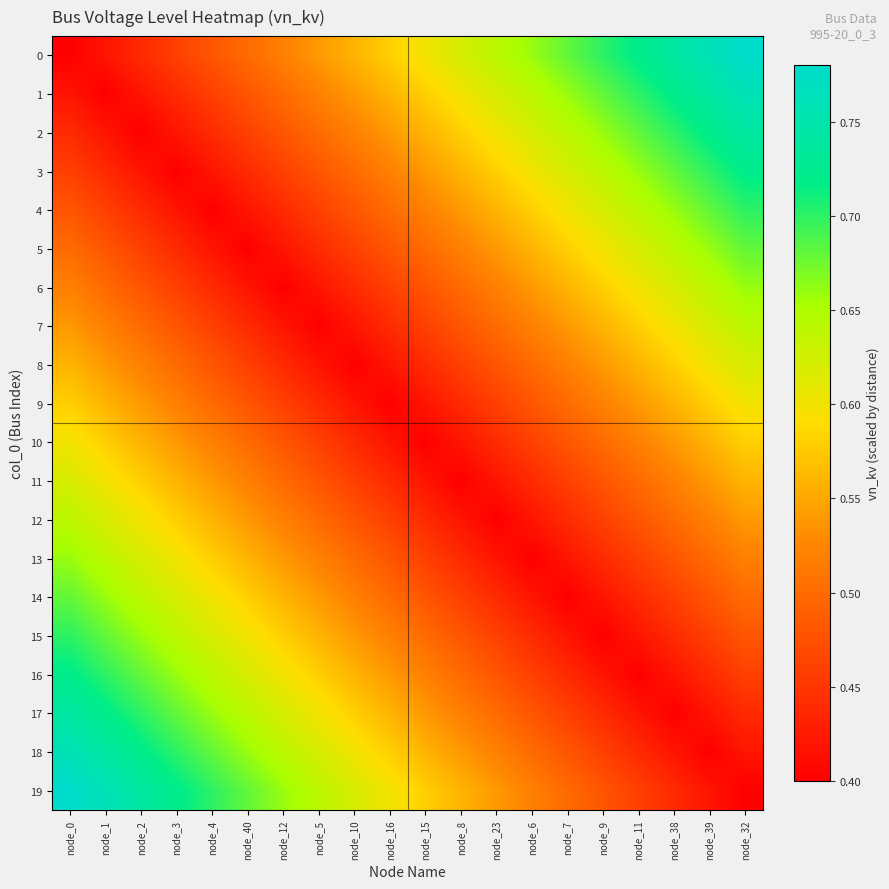

Reading left to right, what are all the values shown in this chart?

0: node_0=0.4	node_1=0.4	node_2=0.4	node_3=0.5	node_4=0.5	node_40=0.5	node_12=0.5	node_5=0.5	node_10=0.6	node_16=0.6	node_15=0.6	node_8=0.6	node_23=0.6	node_6=0.7	node_7=0.7	node_9=0.7	node_11=0.7	node_38=0.7	node_39=0.8	node_32=0.8
1: node_0=0.4	node_1=0.4	node_2=0.4	node_3=0.4	node_4=0.5	node_40=0.5	node_12=0.5	node_5=0.5	node_10=0.5	node_16=0.6	node_15=0.6	node_8=0.6	node_23=0.6	node_6=0.6	node_7=0.7	node_9=0.7	node_11=0.7	node_38=0.7	node_39=0.7	node_32=0.8
2: node_0=0.4	node_1=0.4	node_2=0.4	node_3=0.4	node_4=0.4	node_40=0.5	node_12=0.5	node_5=0.5	node_10=0.5	node_16=0.5	node_15=0.6	node_8=0.6	node_23=0.6	node_6=0.6	node_7=0.6	node_9=0.7	node_11=0.7	node_38=0.7	node_39=0.7	node_32=0.7
3: node_0=0.5	node_1=0.4	node_2=0.4	node_3=0.4	node_4=0.4	node_40=0.4	node_12=0.5	node_5=0.5	node_10=0.5	node_16=0.5	node_15=0.5	node_8=0.6	node_23=0.6	node_6=0.6	node_7=0.6	node_9=0.6	node_11=0.7	node_38=0.7	node_39=0.7	node_32=0.7
4: node_0=0.5	node_1=0.5	node_2=0.4	node_3=0.4	node_4=0.4	node_40=0.4	node_12=0.4	node_5=0.5	node_10=0.5	node_16=0.5	node_15=0.5	node_8=0.5	node_23=0.6	node_6=0.6	node_7=0.6	node_9=0.6	node_11=0.6	node_38=0.7	node_39=0.7	node_32=0.7
5: node_0=0.5	node_1=0.5	node_2=0.5	node_3=0.4	node_4=0.4	node_40=0.4	node_12=0.4	node_5=0.4	node_10=0.5	node_16=0.5	node_15=0.5	node_8=0.5	node_23=0.5	node_6=0.6	node_7=0.6	node_9=0.6	node_11=0.6	node_38=0.6	node_39=0.7	node_32=0.7
6: node_0=0.5	node_1=0.5	node_2=0.5	node_3=0.5	node_4=0.4	node_40=0.4	node_12=0.4	node_5=0.4	node_10=0.4	node_16=0.5	node_15=0.5	node_8=0.5	node_23=0.5	node_6=0.5	node_7=0.6	node_9=0.6	node_11=0.6	node_38=0.6	node_39=0.6	node_32=0.7
7: node_0=0.5	node_1=0.5	node_2=0.5	node_3=0.5	node_4=0.5	node_40=0.4	node_12=0.4	node_5=0.4	node_10=0.4	node_16=0.4	node_15=0.5	node_8=0.5	node_23=0.5	node_6=0.5	node_7=0.5	node_9=0.6	node_11=0.6	node_38=0.6	node_39=0.6	node_32=0.6
8: node_0=0.6	node_1=0.5	node_2=0.5	node_3=0.5	node_4=0.5	node_40=0.5	node_12=0.4	node_5=0.4	node_10=0.4	node_16=0.4	node_15=0.4	node_8=0.5	node_23=0.5	node_6=0.5	node_7=0.5	node_9=0.5	node_11=0.6	node_38=0.6	node_39=0.6	node_32=0.6
9: node_0=0.6	node_1=0.6	node_2=0.5	node_3=0.5	node_4=0.5	node_40=0.5	node_12=0.5	node_5=0.4	node_10=0.4	node_16=0.4	node_15=0.4	node_8=0.4	node_23=0.5	node_6=0.5	node_7=0.5	node_9=0.5	node_11=0.5	node_38=0.6	node_39=0.6	node_32=0.6
10: node_0=0.6	node_1=0.6	node_2=0.6	node_3=0.5	node_4=0.5	node_40=0.5	node_12=0.5	node_5=0.5	node_10=0.4	node_16=0.4	node_15=0.4	node_8=0.4	node_23=0.4	node_6=0.5	node_7=0.5	node_9=0.5	node_11=0.5	node_38=0.5	node_39=0.6	node_32=0.6
11: node_0=0.6	node_1=0.6	node_2=0.6	node_3=0.6	node_4=0.5	node_40=0.5	node_12=0.5	node_5=0.5	node_10=0.5	node_16=0.4	node_15=0.4	node_8=0.4	node_23=0.4	node_6=0.4	node_7=0.5	node_9=0.5	node_11=0.5	node_38=0.5	node_39=0.5	node_32=0.6
12: node_0=0.6	node_1=0.6	node_2=0.6	node_3=0.6	node_4=0.6	node_40=0.5	node_12=0.5	node_5=0.5	node_10=0.5	node_16=0.5	node_15=0.4	node_8=0.4	node_23=0.4	node_6=0.4	node_7=0.4	node_9=0.5	node_11=0.5	node_38=0.5	node_39=0.5	node_32=0.5
13: node_0=0.7	node_1=0.6	node_2=0.6	node_3=0.6	node_4=0.6	node_40=0.6	node_12=0.5	node_5=0.5	node_10=0.5	node_16=0.5	node_15=0.5	node_8=0.4	node_23=0.4	node_6=0.4	node_7=0.4	node_9=0.4	node_11=0.5	node_38=0.5	node_39=0.5	node_32=0.5
14: node_0=0.7	node_1=0.7	node_2=0.6	node_3=0.6	node_4=0.6	node_40=0.6	node_12=0.6	node_5=0.5	node_10=0.5	node_16=0.5	node_15=0.5	node_8=0.5	node_23=0.4	node_6=0.4	node_7=0.4	node_9=0.4	node_11=0.4	node_38=0.5	node_39=0.5	node_32=0.5
15: node_0=0.7	node_1=0.7	node_2=0.7	node_3=0.6	node_4=0.6	node_40=0.6	node_12=0.6	node_5=0.6	node_10=0.5	node_16=0.5	node_15=0.5	node_8=0.5	node_23=0.5	node_6=0.4	node_7=0.4	node_9=0.4	node_11=0.4	node_38=0.4	node_39=0.5	node_32=0.5
16: node_0=0.7	node_1=0.7	node_2=0.7	node_3=0.7	node_4=0.6	node_40=0.6	node_12=0.6	node_5=0.6	node_10=0.6	node_16=0.5	node_15=0.5	node_8=0.5	node_23=0.5	node_6=0.5	node_7=0.4	node_9=0.4	node_11=0.4	node_38=0.4	node_39=0.4	node_32=0.5
17: node_0=0.7	node_1=0.7	node_2=0.7	node_3=0.7	node_4=0.7	node_40=0.6	node_12=0.6	node_5=0.6	node_10=0.6	node_16=0.6	node_15=0.5	node_8=0.5	node_23=0.5	node_6=0.5	node_7=0.5	node_9=0.4	node_11=0.4	node_38=0.4	node_39=0.4	node_32=0.4
18: node_0=0.8	node_1=0.7	node_2=0.7	node_3=0.7	node_4=0.7	node_40=0.7	node_12=0.6	node_5=0.6	node_10=0.6	node_16=0.6	node_15=0.6	node_8=0.5	node_23=0.5	node_6=0.5	node_7=0.5	node_9=0.5	node_11=0.4	node_38=0.4	node_39=0.4	node_32=0.4
19: node_0=0.8	node_1=0.8	node_2=0.7	node_3=0.7	node_4=0.7	node_40=0.7	node_12=0.7	node_5=0.6	node_10=0.6	node_16=0.6	node_15=0.6	node_8=0.6	node_23=0.5	node_6=0.5	node_7=0.5	node_9=0.5	node_11=0.5	node_38=0.4	node_39=0.4	node_32=0.4